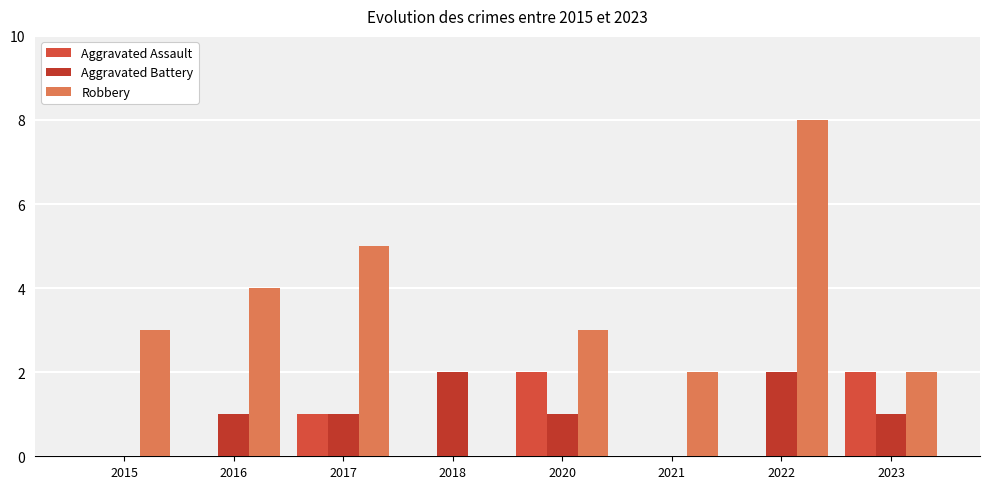

Does the chart contain stacked bars?

No